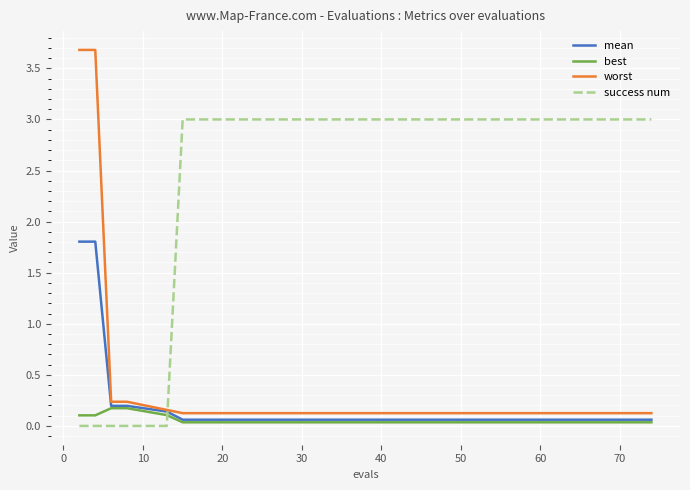

How many lines are shown in the chart?

4